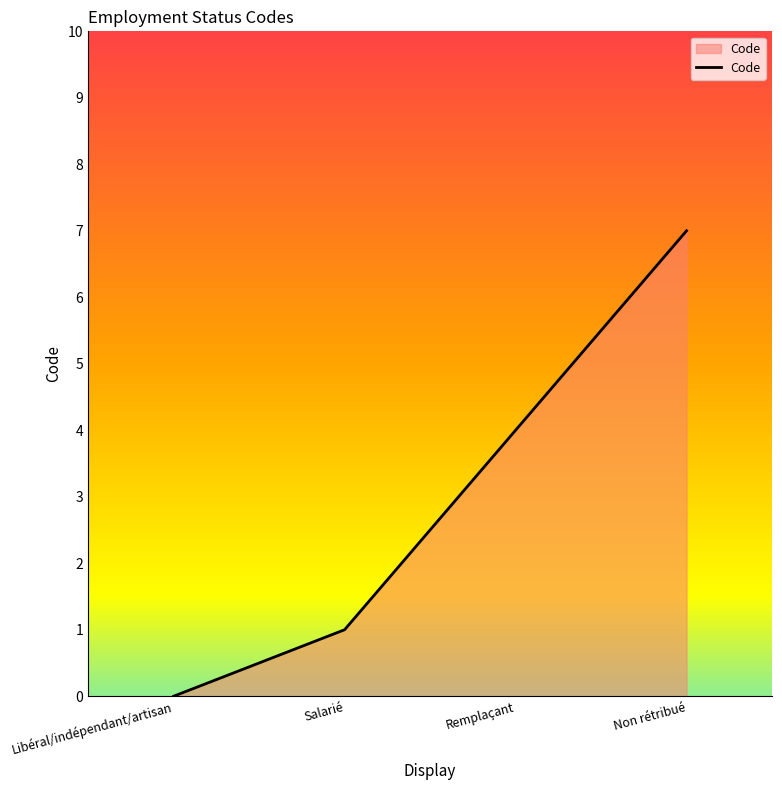

Reading left to right, transcribe all the data shown in this chart.

Libéral/indépendant/artisan=0	Salarié=1	Remplaçant=4	Non rétribué=7